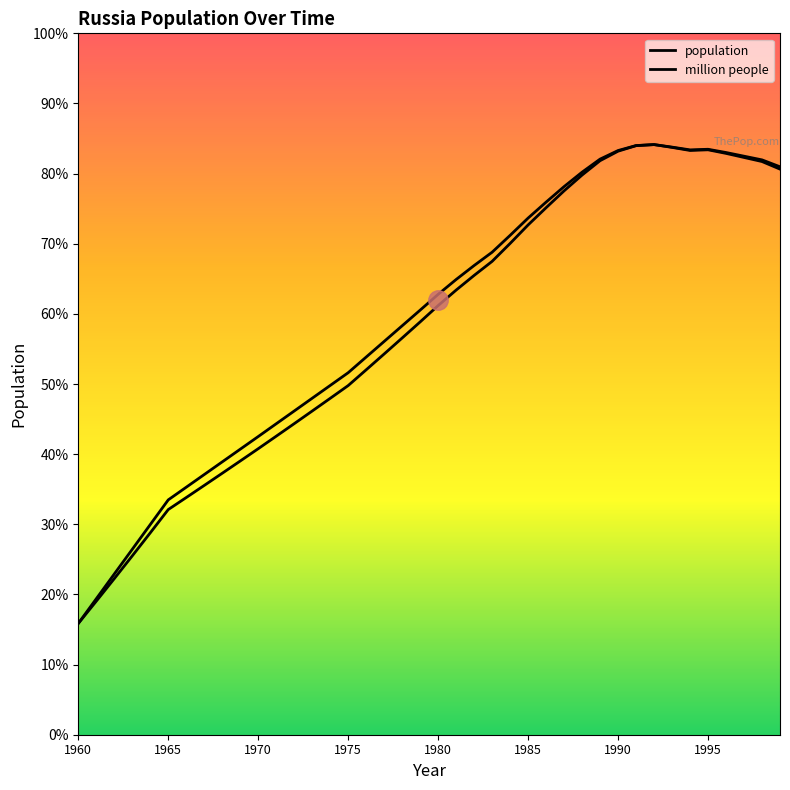

Does the chart have visible grid lines?

No